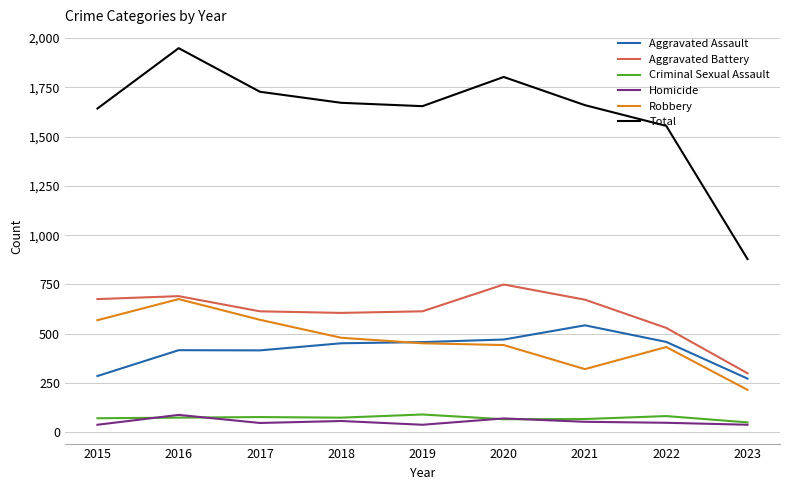

Is the value of Total at 2016 greater than the value of Robbery at 2016?

Yes